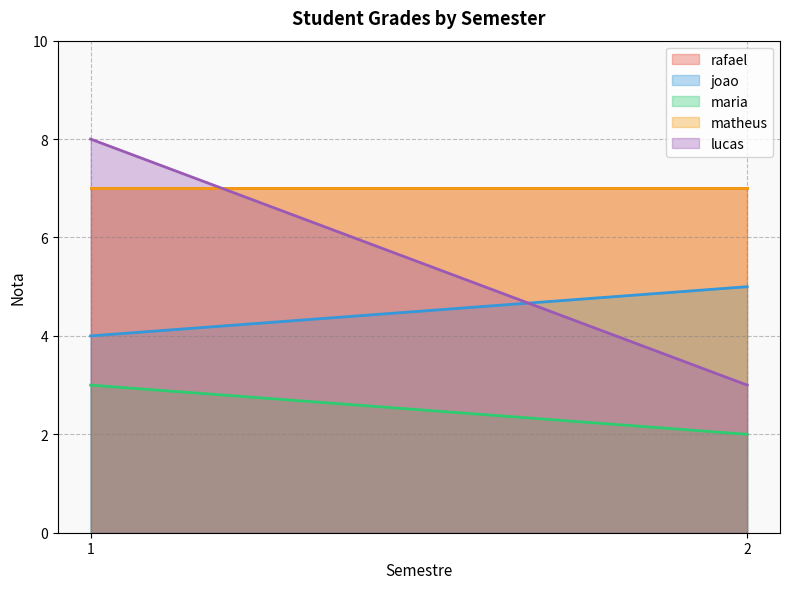

Does the chart have visible grid lines?

Yes